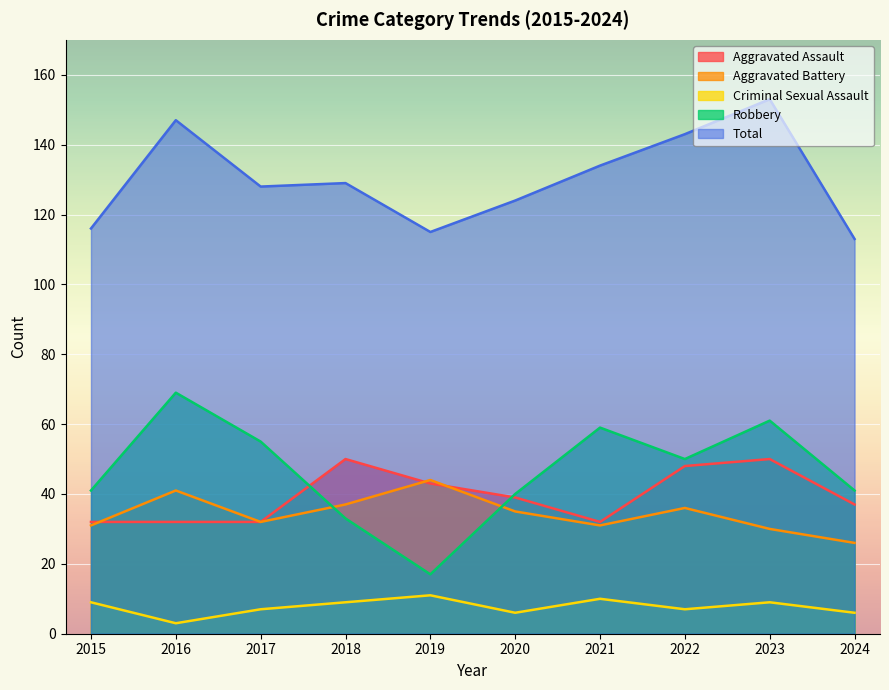

Where is the first local maximum for Robbery?

2016